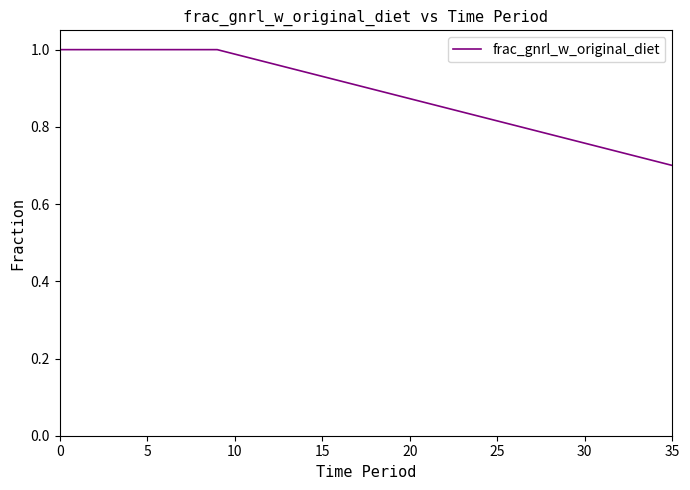

What is the difference between the maximum and minimum values?

0.3